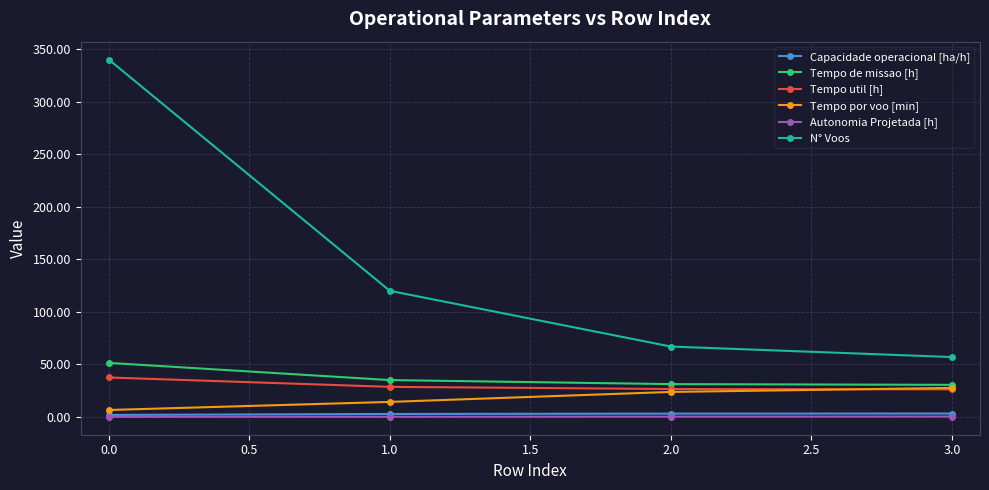

Does the chart display data point markers on the line(s)?

Yes